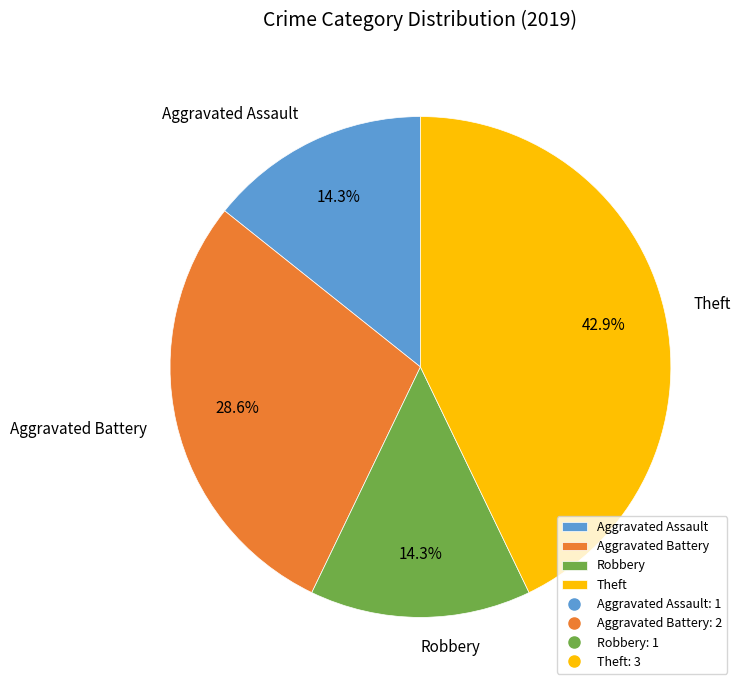

Approximately how many times larger is the value at Aggravated Battery compared to Robbery?

2.0